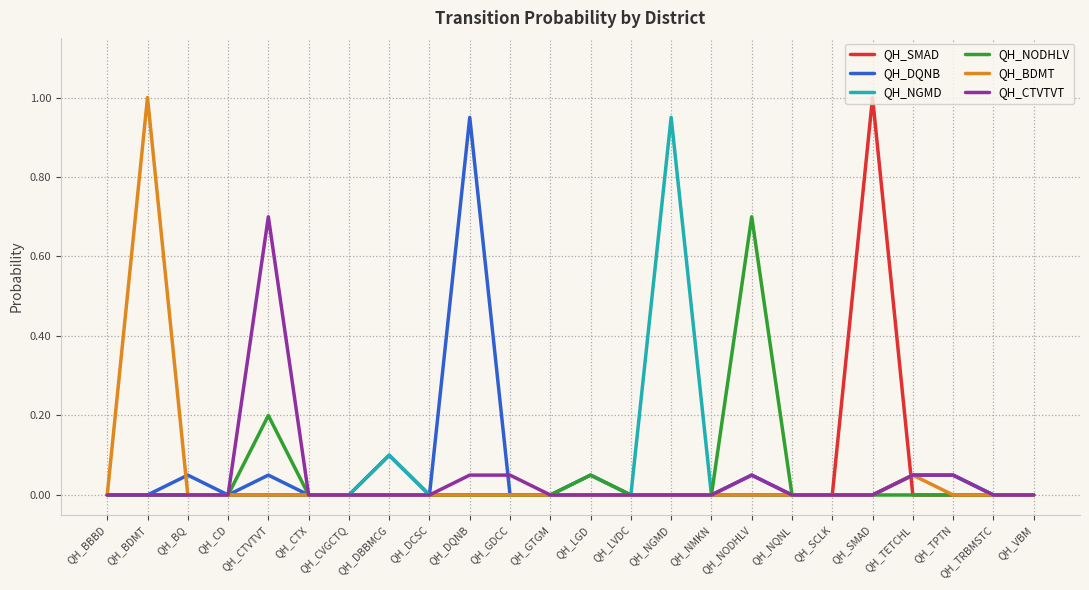

What position from the left is QH_NGMD?

15